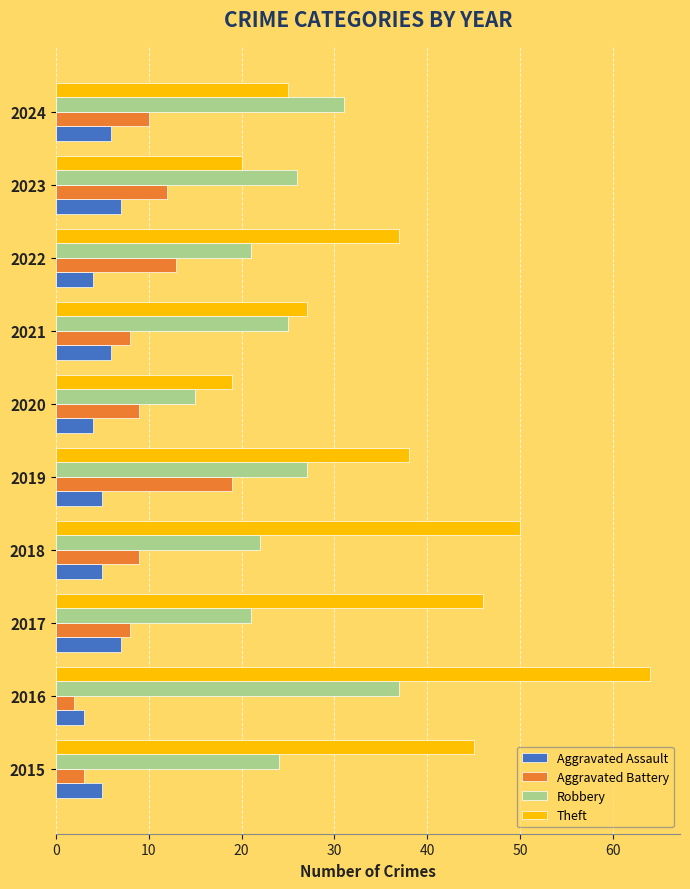

The Aggravated Assault series shows 7 at 2022. True or false?

False